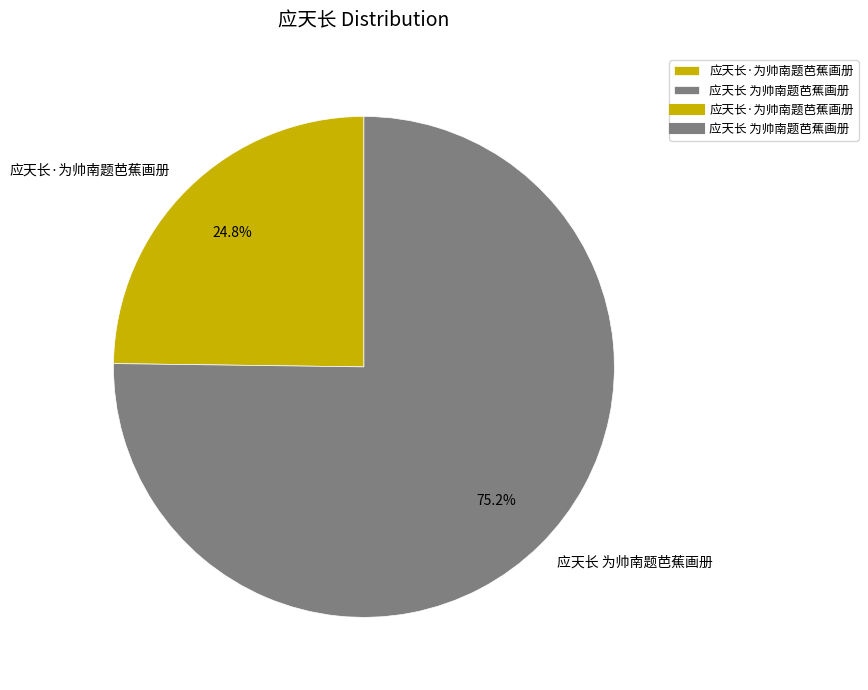

True or false: 应天长 为帅南题芭蕉画册 accounts for 75% of the total.

True